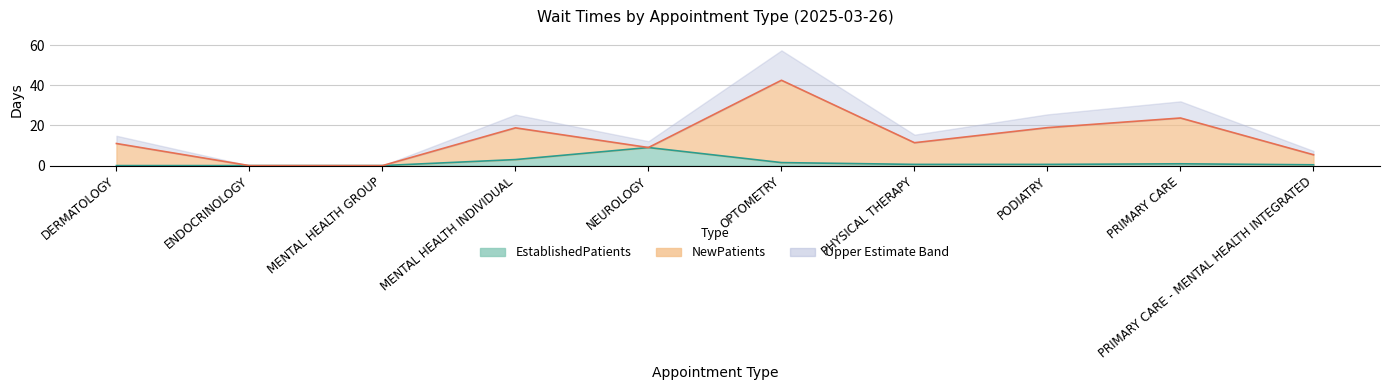

How many values are above zero?

7